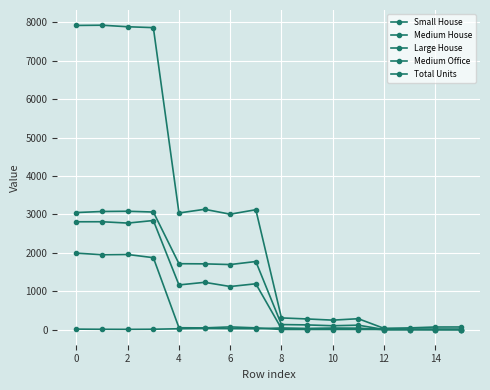

Does the chart have visible grid lines?

Yes